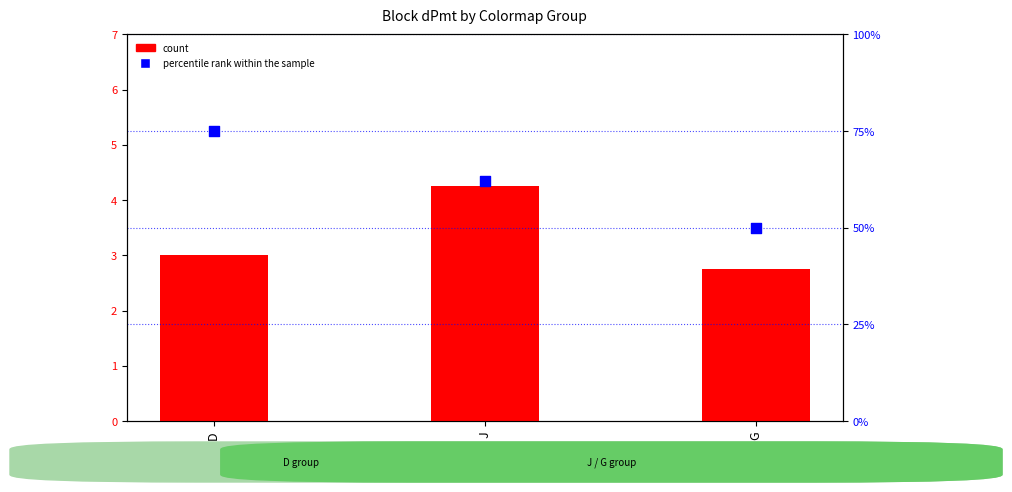

What are all the series names shown in the legend?

count, percentile rank within the sample